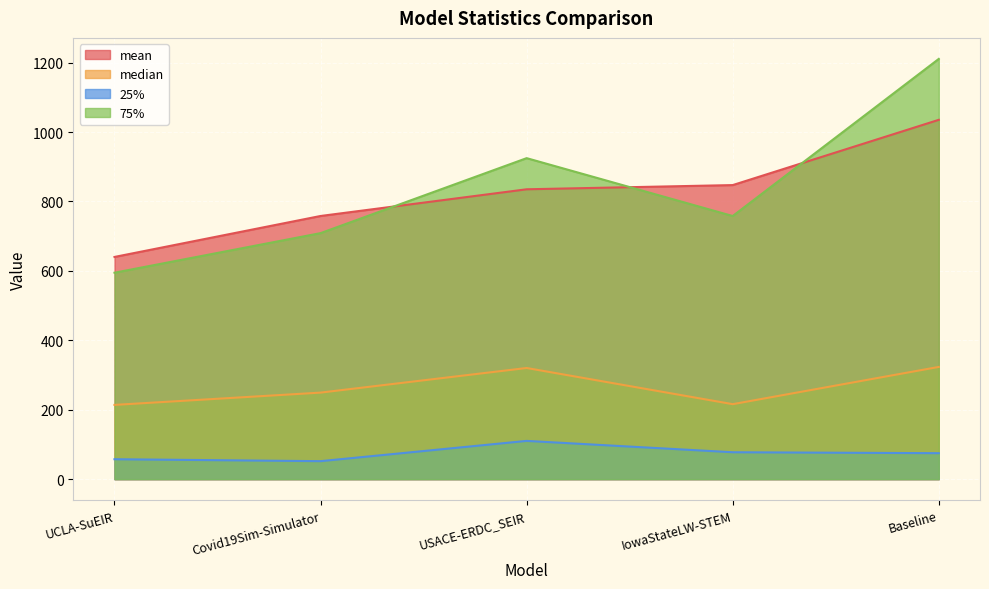

True or false: 75% has a value of 1368.3 at USACE-ERDC_SEIR.

False